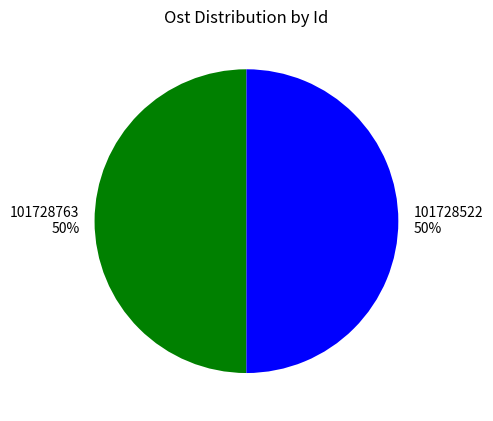

Is it true that 101728522 is 50% of the pie?

True